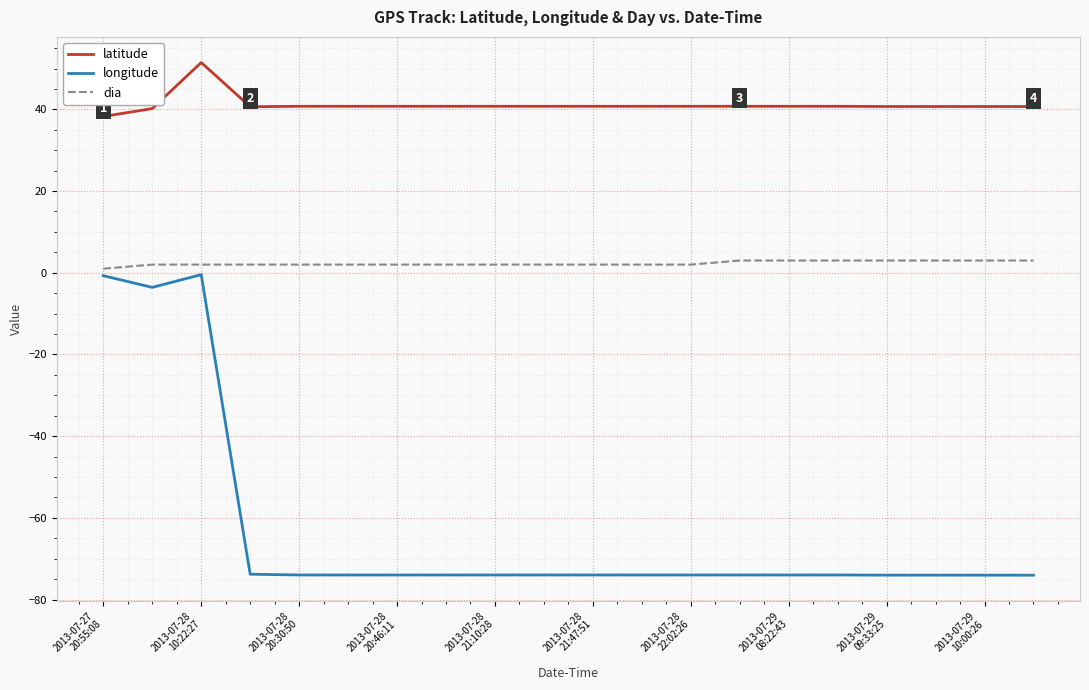

True or false: dia and latitude intersect in this chart.

False